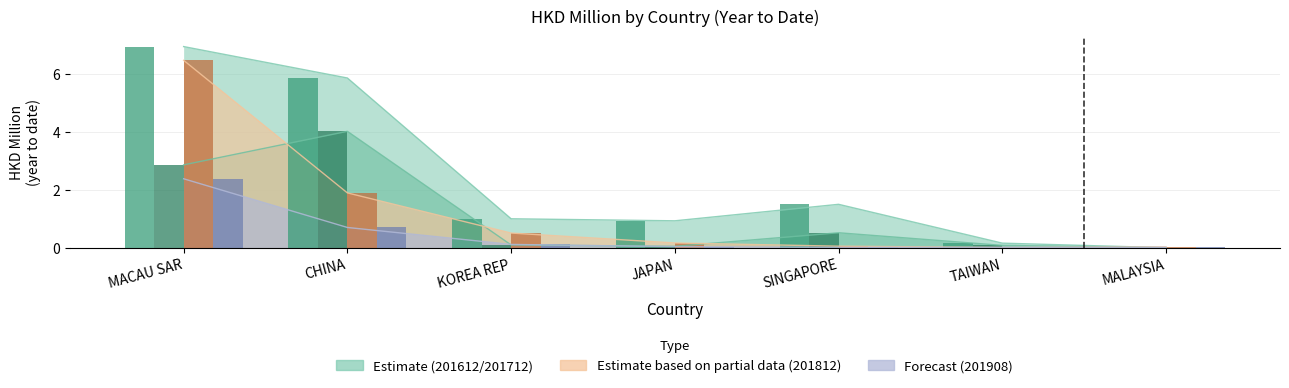

What is the difference between the highest and lowest values at TAIWAN?

0.1